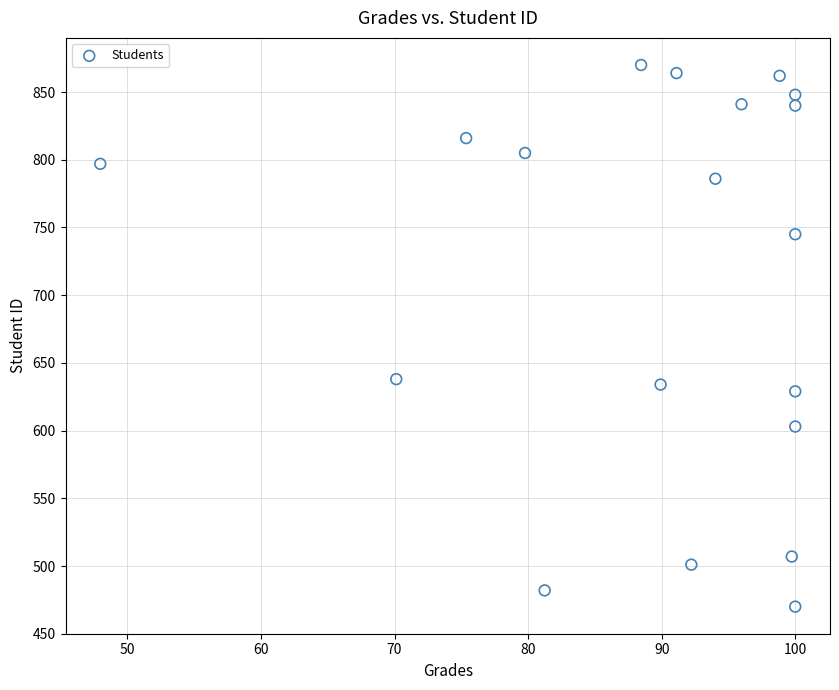

What is the range of Y values (max minus min)?

400